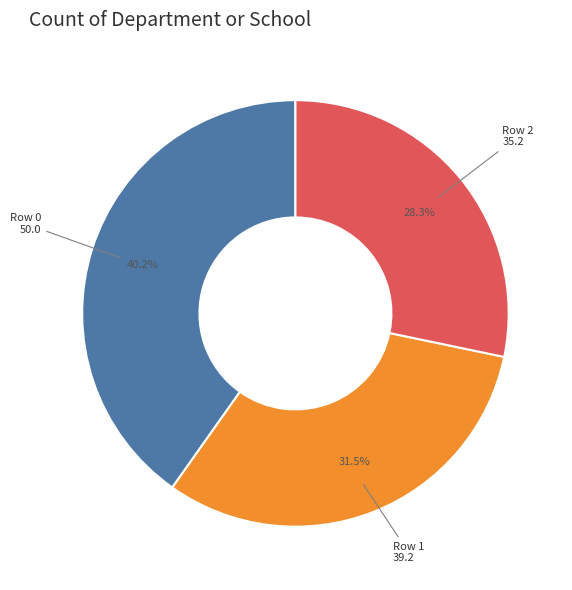

Which has a higher value, Row 2 or Row 1?

Row 1